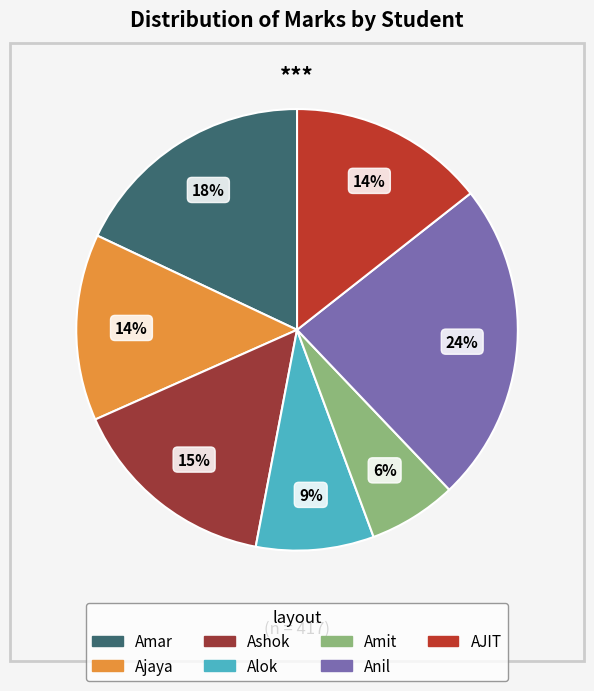

To the nearest percent, what portion does Amit represent?

6%